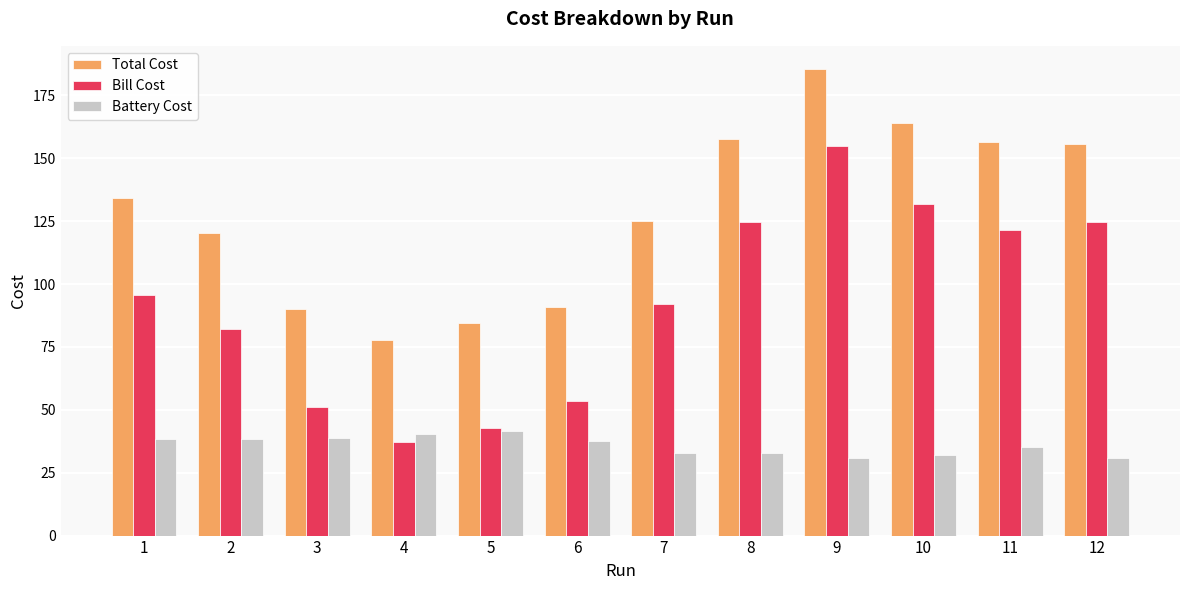

What is the sum of all Total Cost values?

1542.2